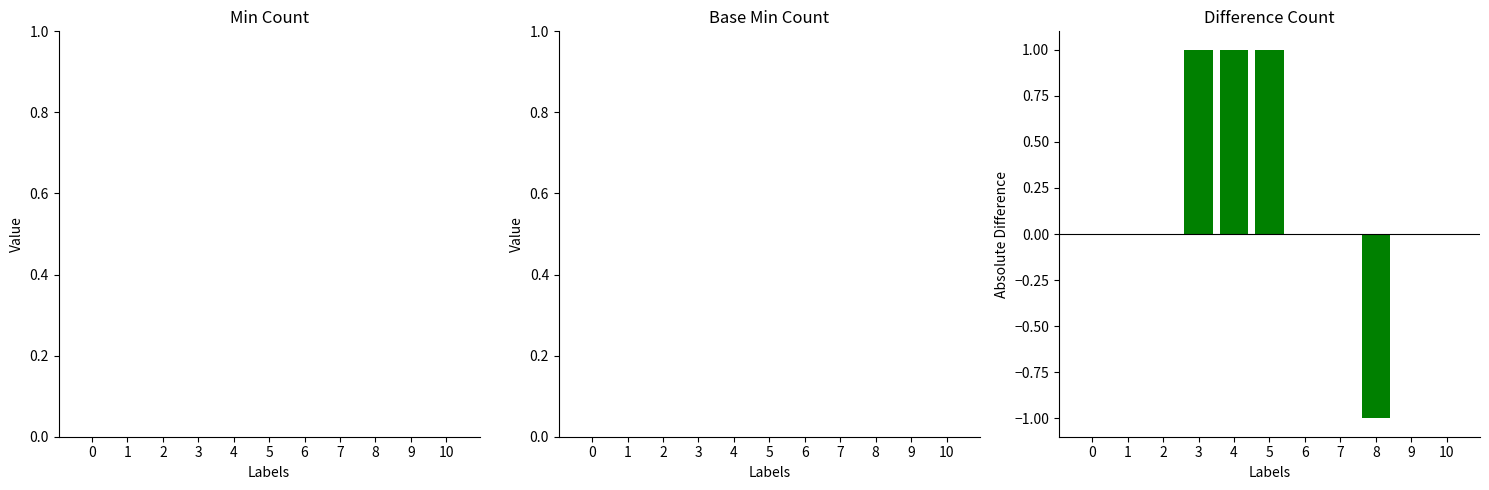

Reading left to right, extract all data points from this chart.

0=0	1=0	2=0	3=1	4=1	5=1	6=0	7=0	8=-1	9=0	10=0